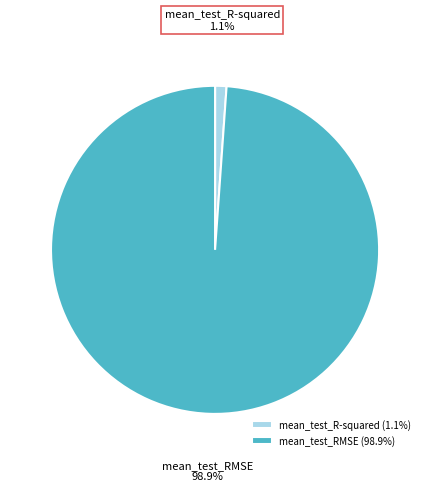

To the nearest percent, what portion does mean_test_RMSE represent?

99%